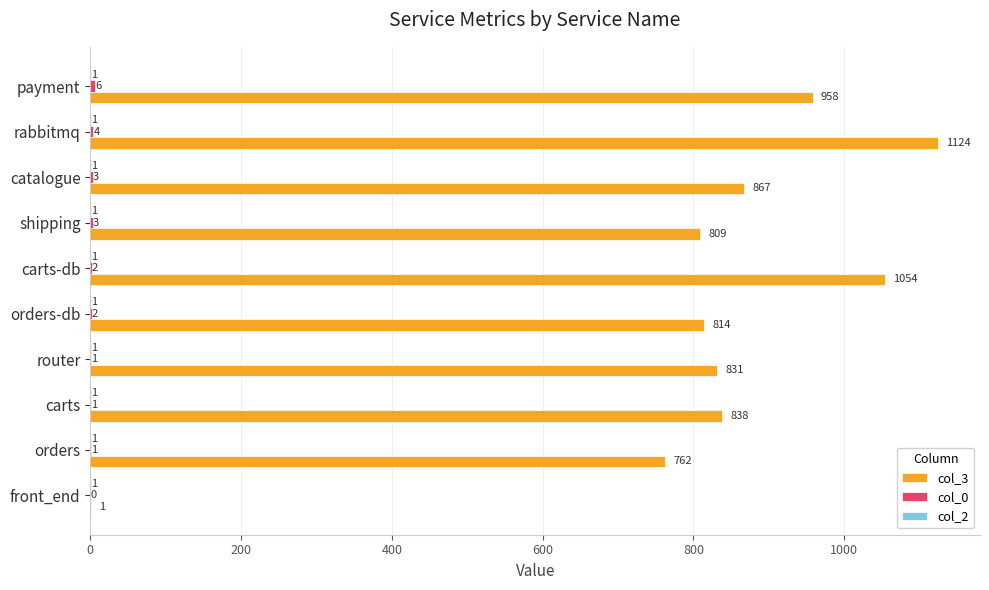

What is the sum of the col_3 values at front_end and orders?

763